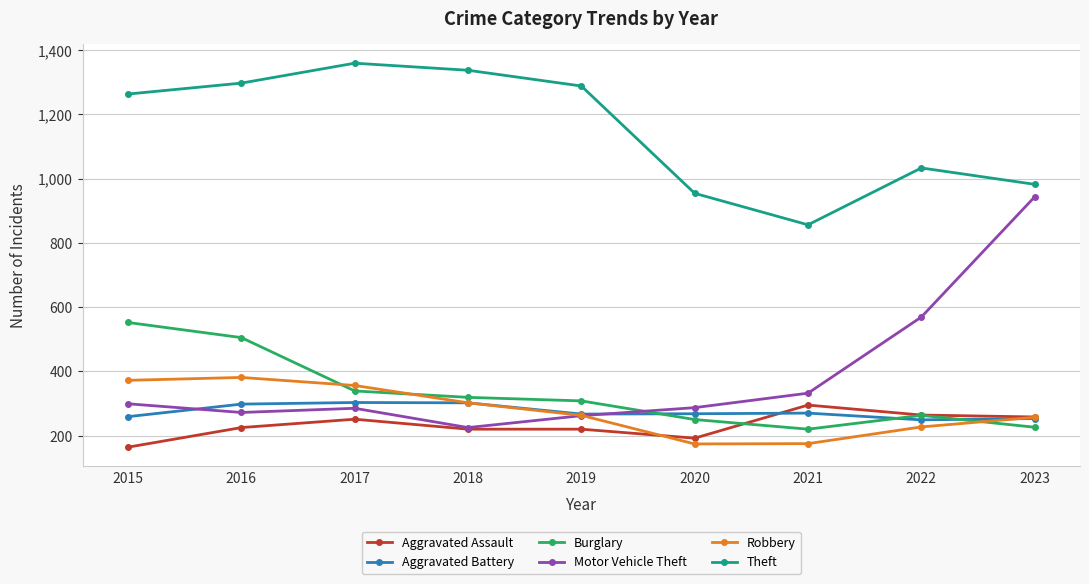

At which label does Motor Vehicle Theft first exceed 287?

2015